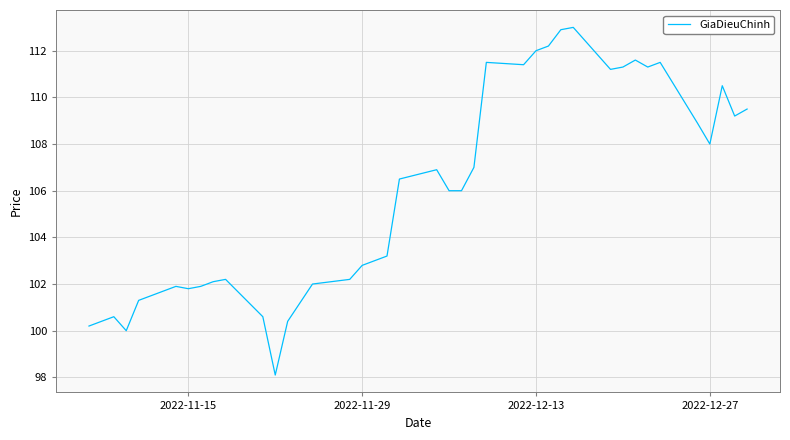

What is the greatest value displayed?

113.0